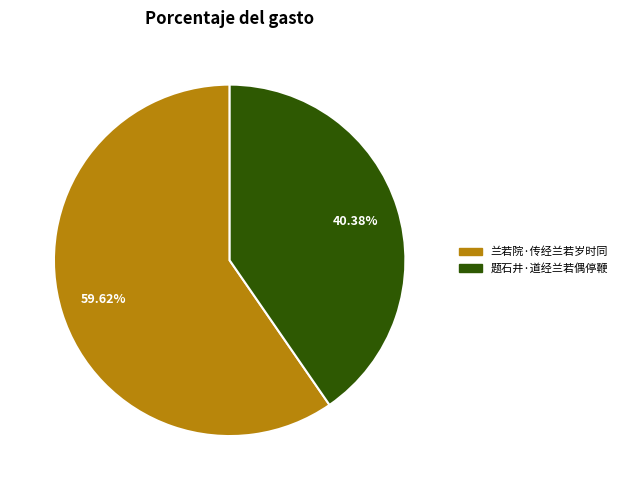

Which category accounts for the majority?

兰若院·传经兰若岁时同